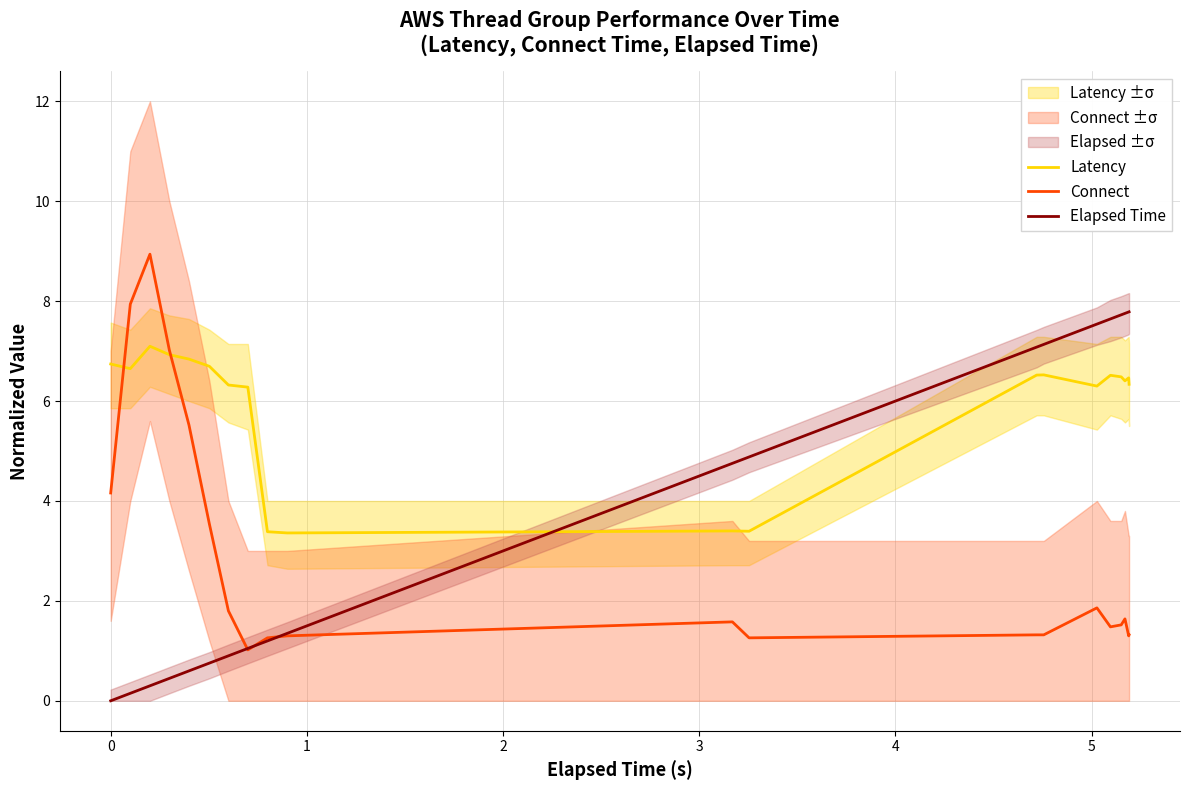

Which series ends up on top after the final intersection of Elapsed Time and Latency?

Elapsed Time